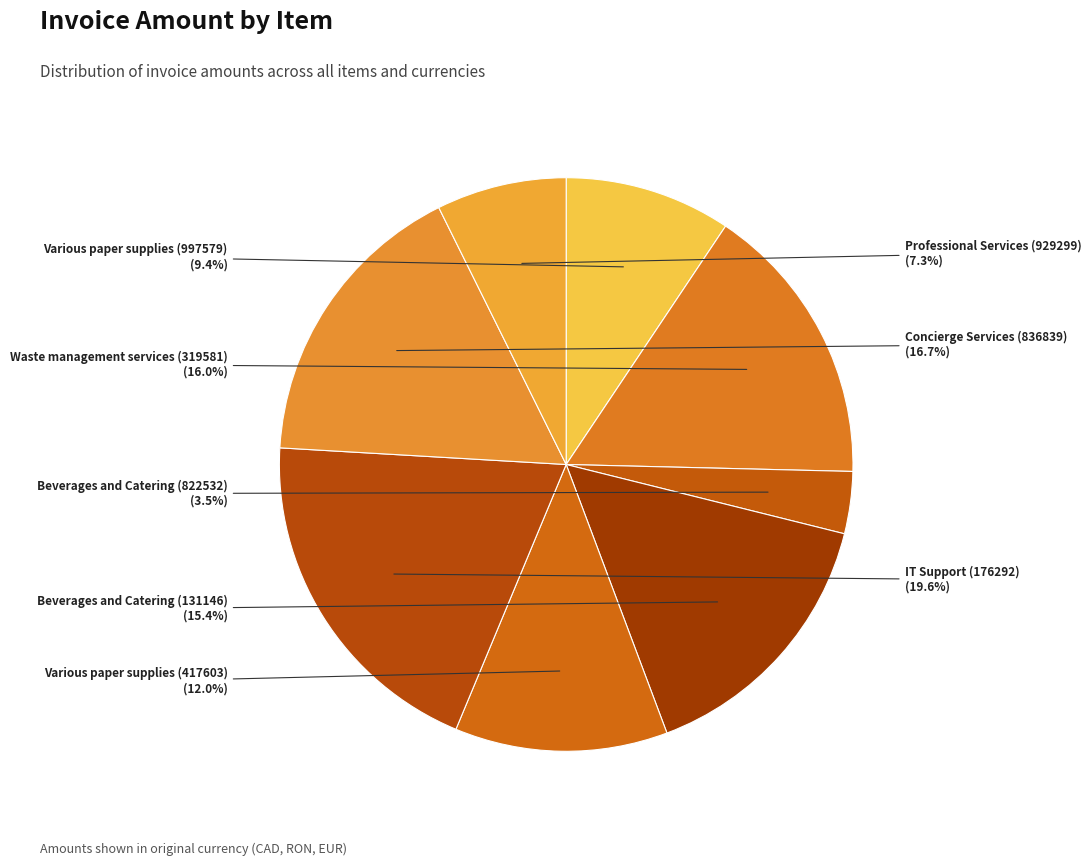

Between Beverages and Catering (131146) and Various paper supplies (417603), which is larger?

Beverages and Catering (131146)